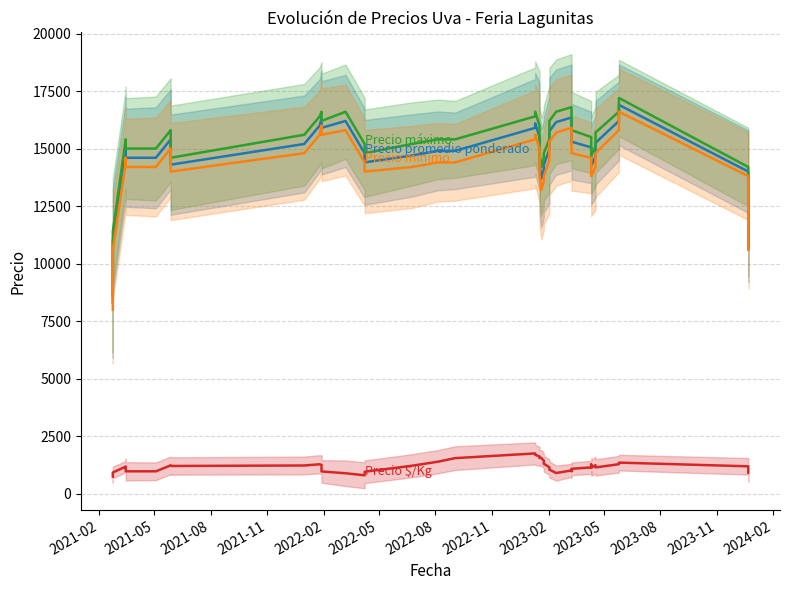

Is the value of Precio mínimo at 25 greater than the value of Precio promedio ponderado at 2022-05?

No